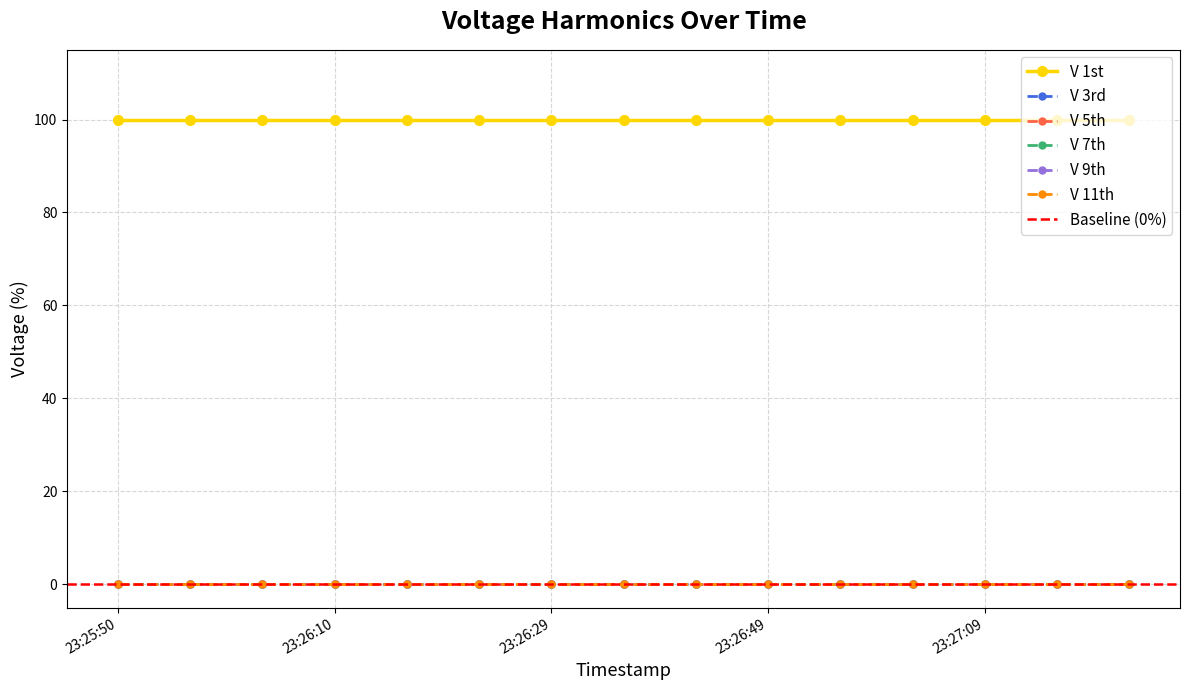

Which category has the lowest value in the V 11th series?

23:25:50